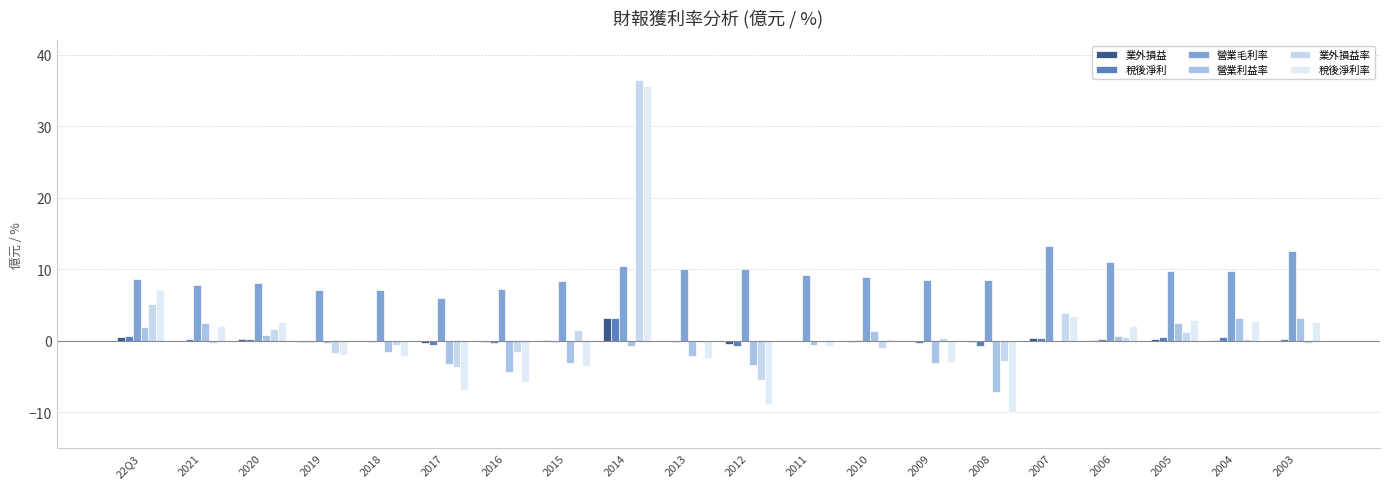

What is the total value across all series at 2004?

16.5